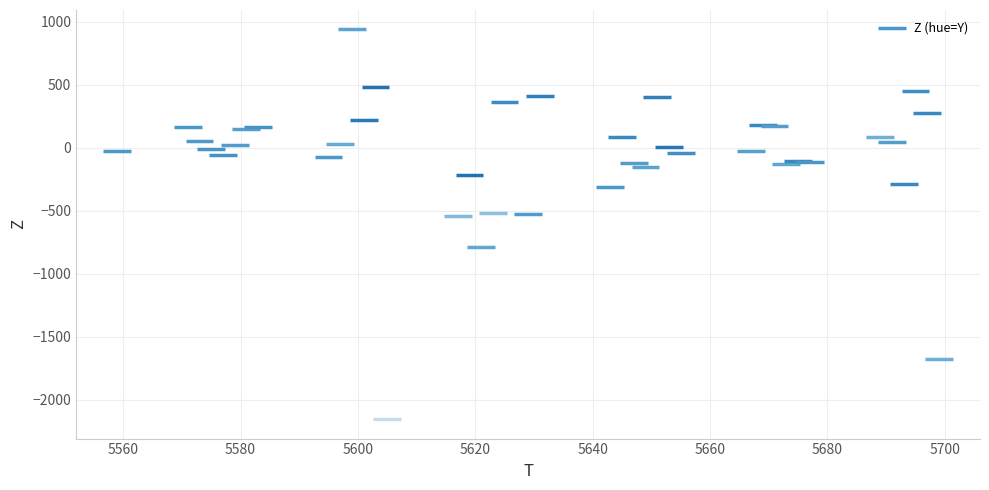

What is the range of X values (max minus min)?

140